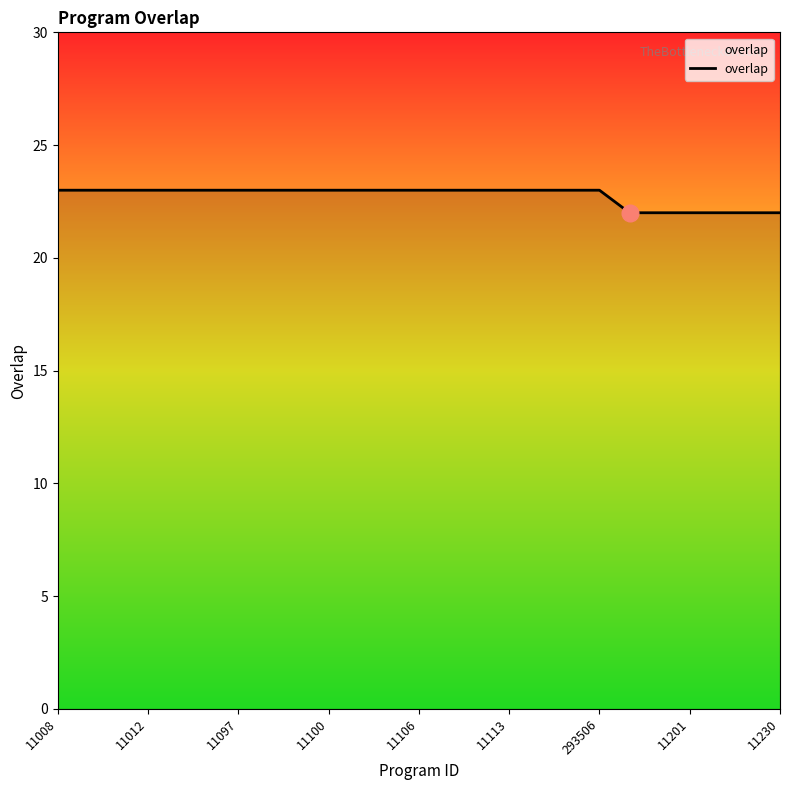

Reading right to left, transcribe all the data shown in this chart.

22	22	22	22	22	22	23	23	23	23	23	23	23	23	23	23	23	23	23	23	23	23	23	23	23